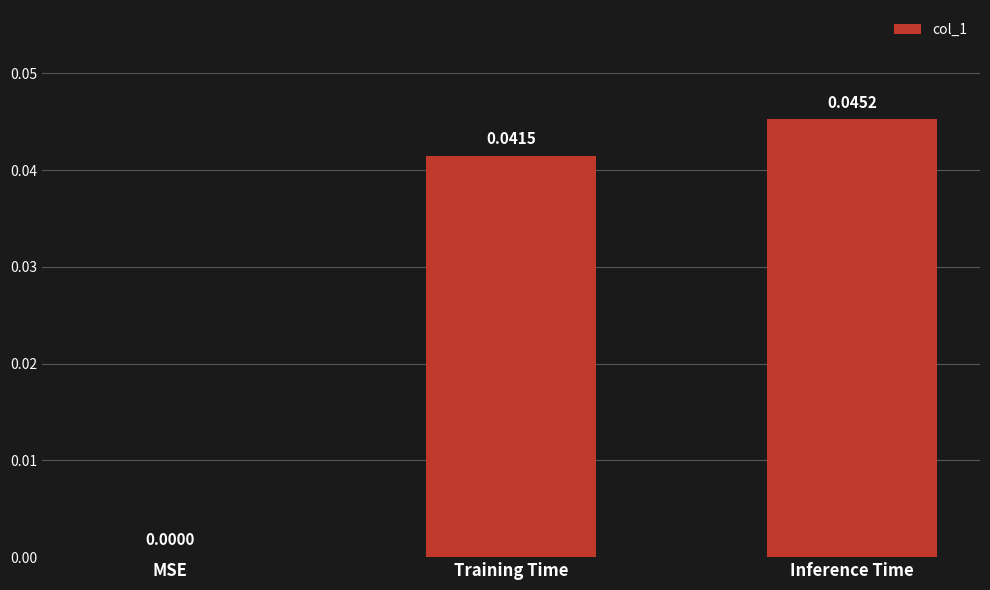

Between MSE and Inference Time, which is larger?

Inference Time